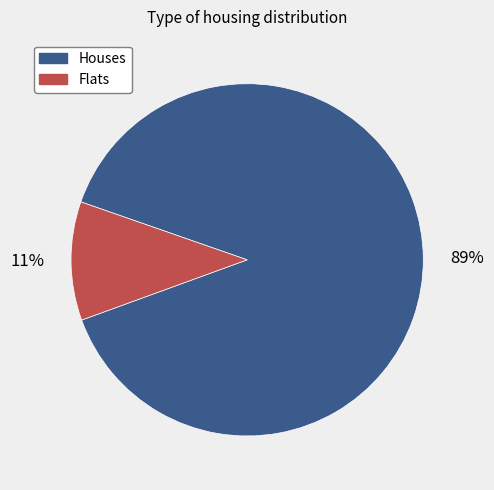

True or false: Flats accounts for 1% of the total.

False